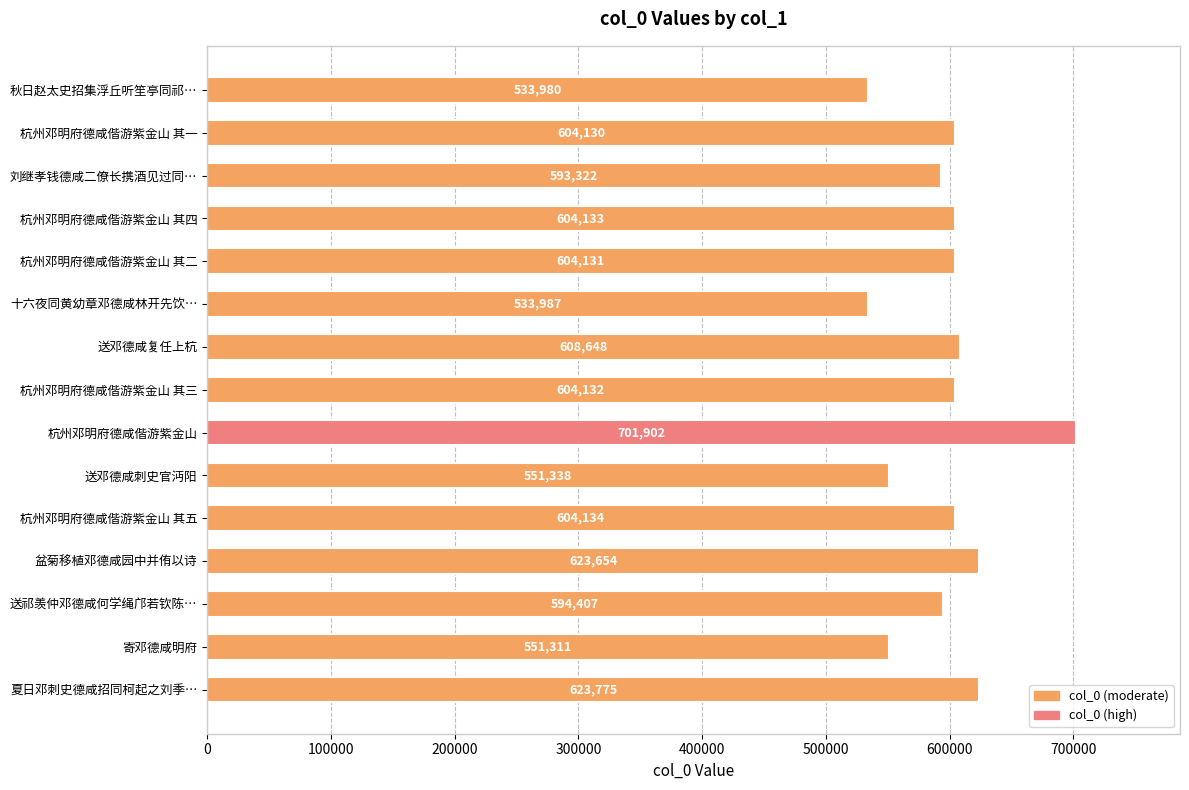

Are the bars horizontal?

Yes